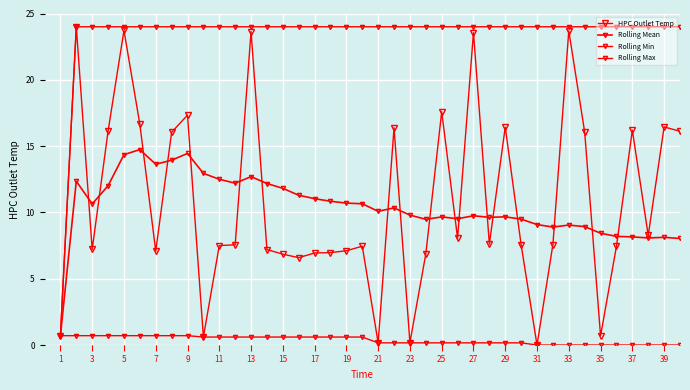

True or false: Rolling Mean and Rolling Min intersect in this chart.

False